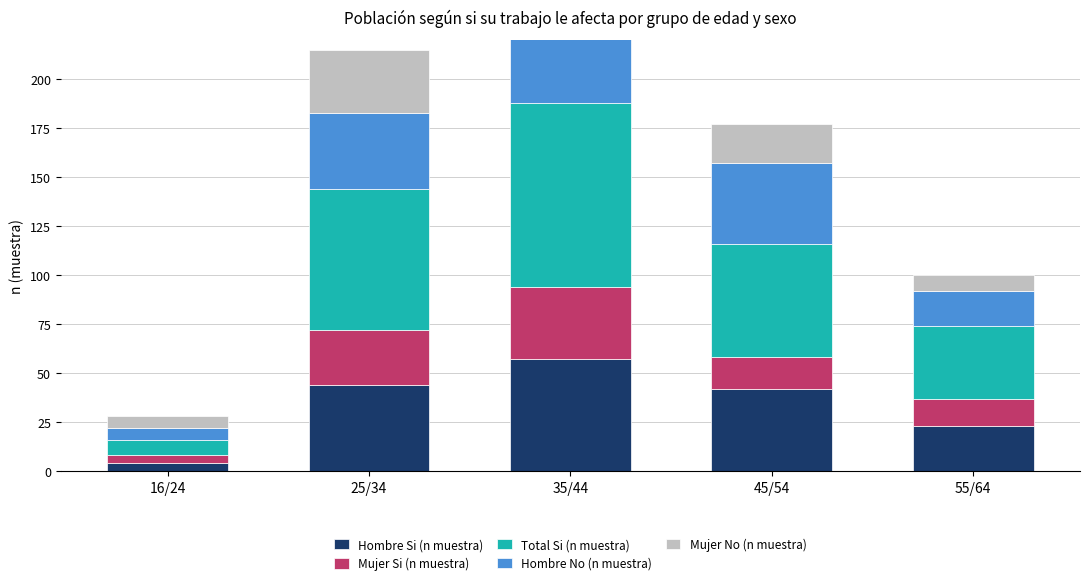

How many values in the Mujer No (n muestra) series are below 20?

2